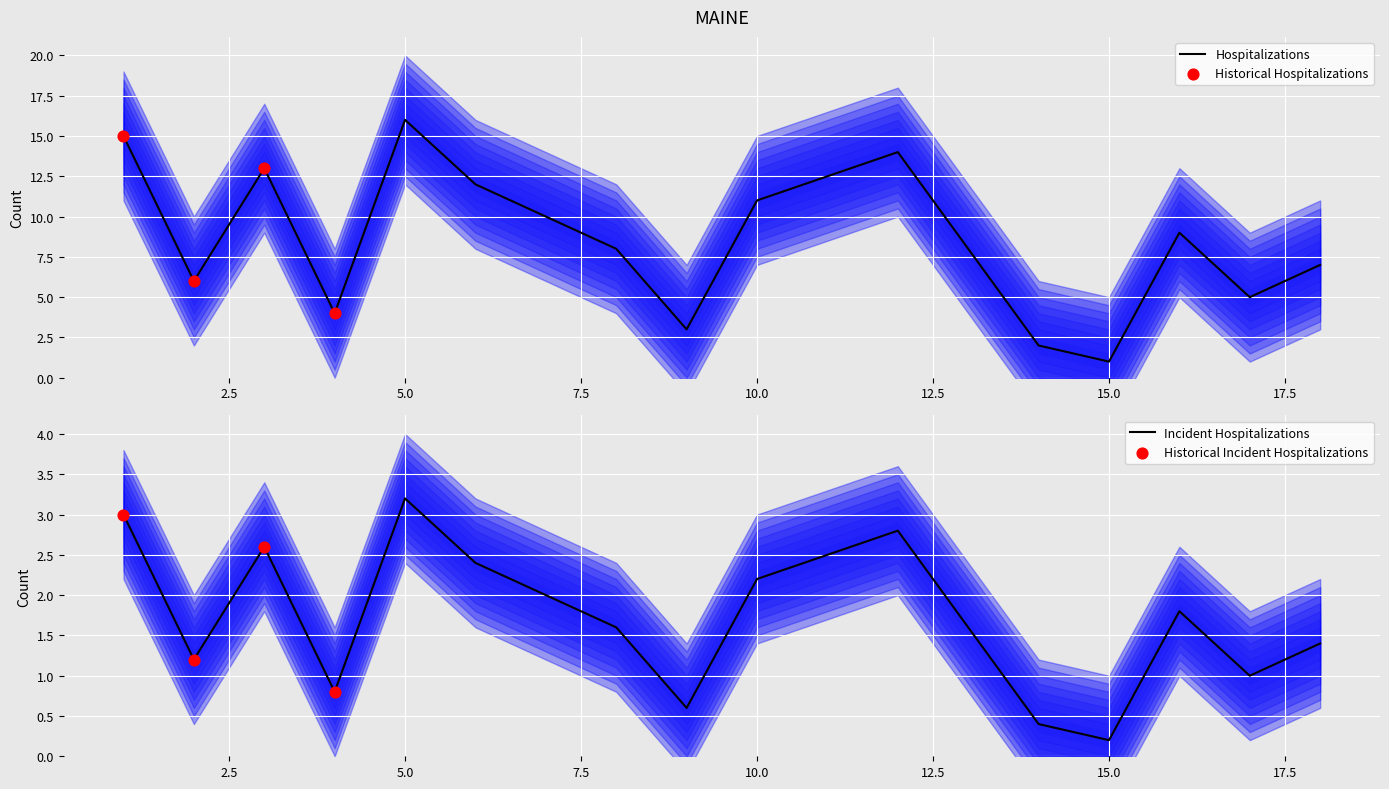

What is the ratio of the value at 9 to the value at 8?

0.4